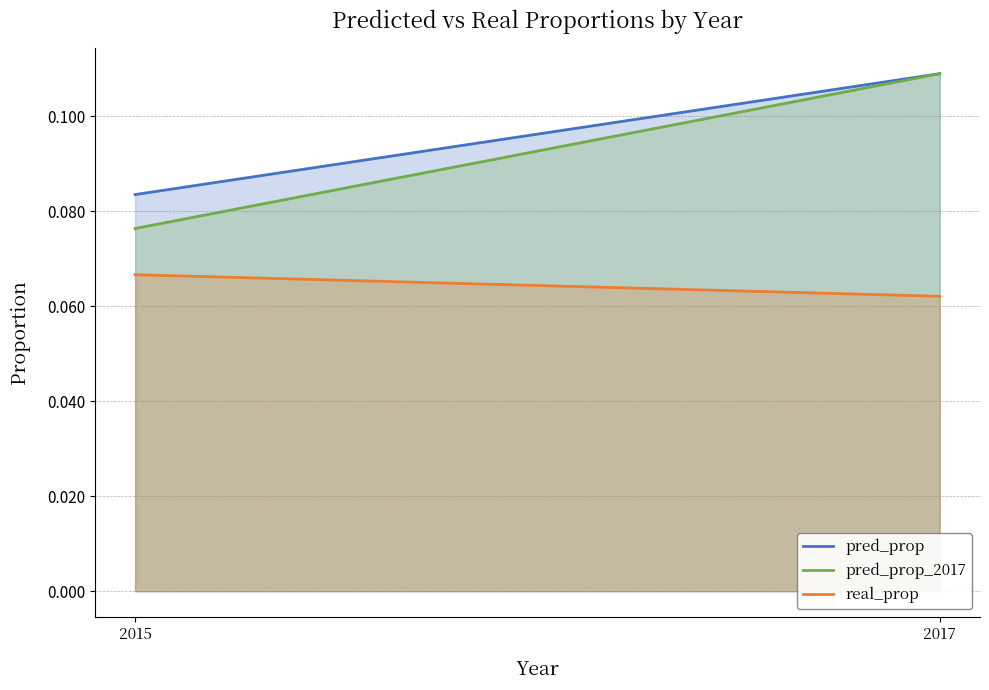

Is it true that pred_prop_2017 equals 0.1 at 2015?

False